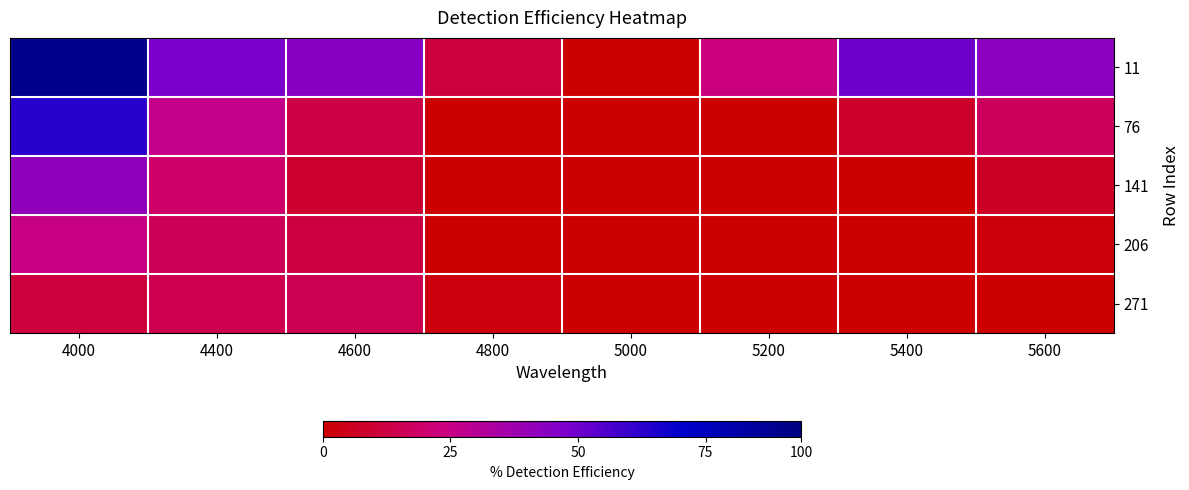

At which category does the chart reach its minimum across all series?

5000